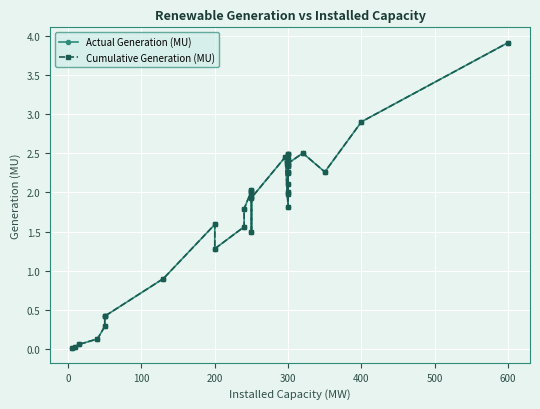

Is this an area chart (filled region under the line)?

No